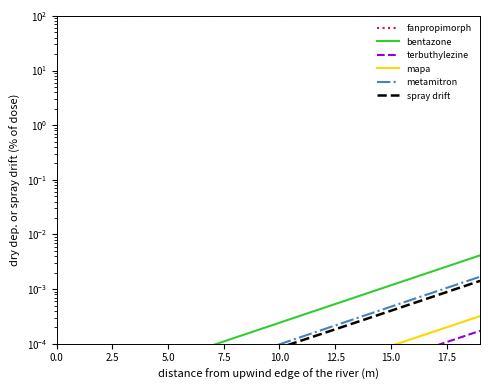

Is the value of spray drift at 12 greater than the value of metamitron at 19?

No